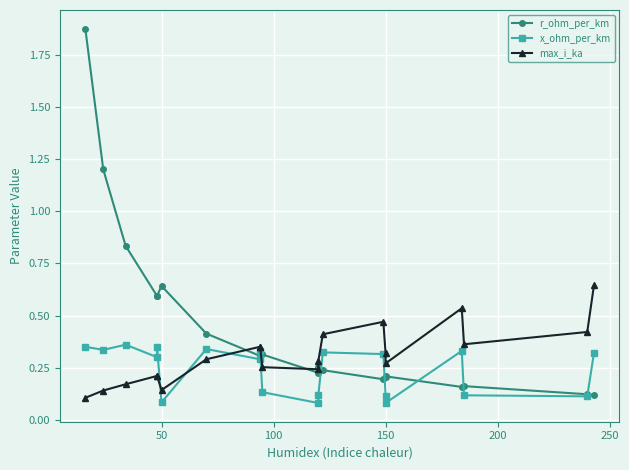

True or false: r_ohm_per_km and max_i_ka cross at least once.

True